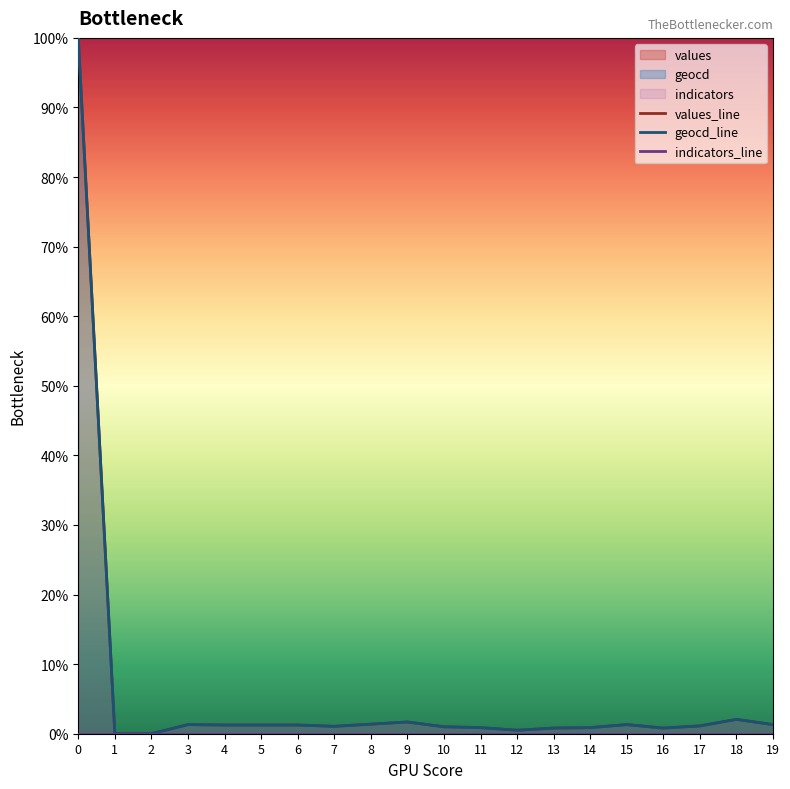

What is the total value across all series at 12?

1.0